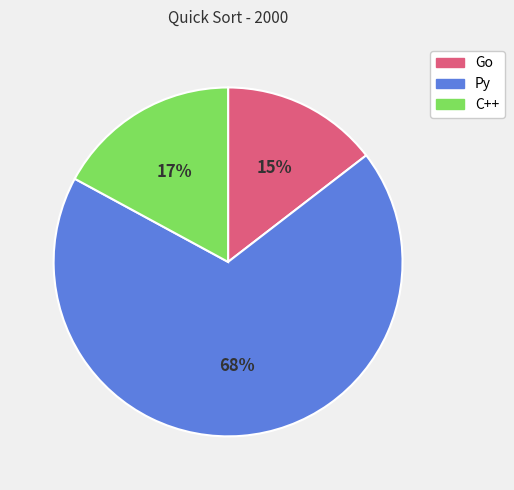

What percentage is the Go slice, to the nearest percent?

15%